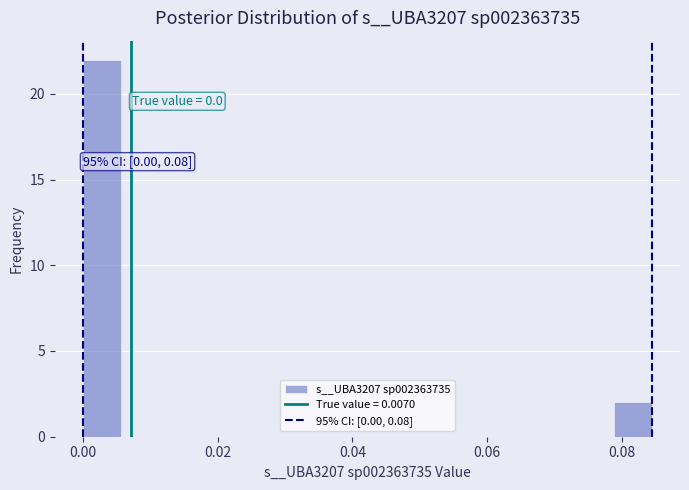

Read against the x-axis, roughly where is the centre of the tallest bar?

0.002